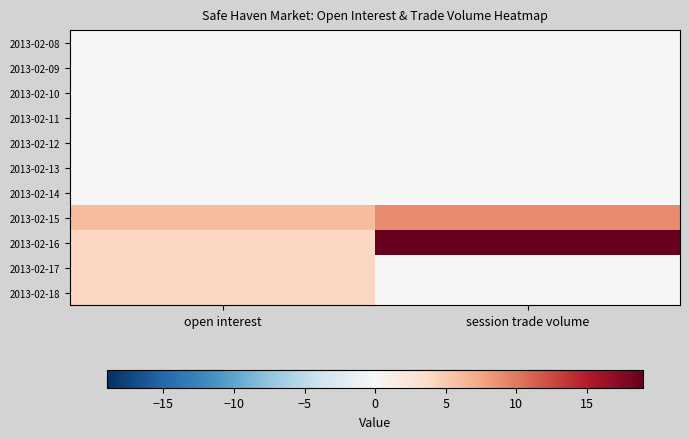

Which label corresponds to the largest value in the chart?

session trade volume